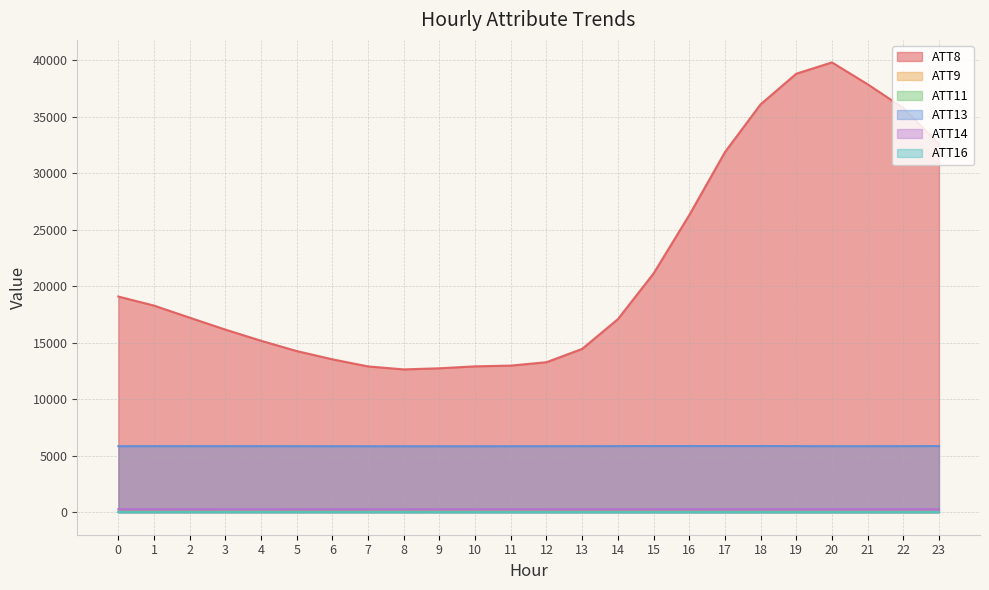

True or false: ATT14 and ATT16 intersect in this chart.

False